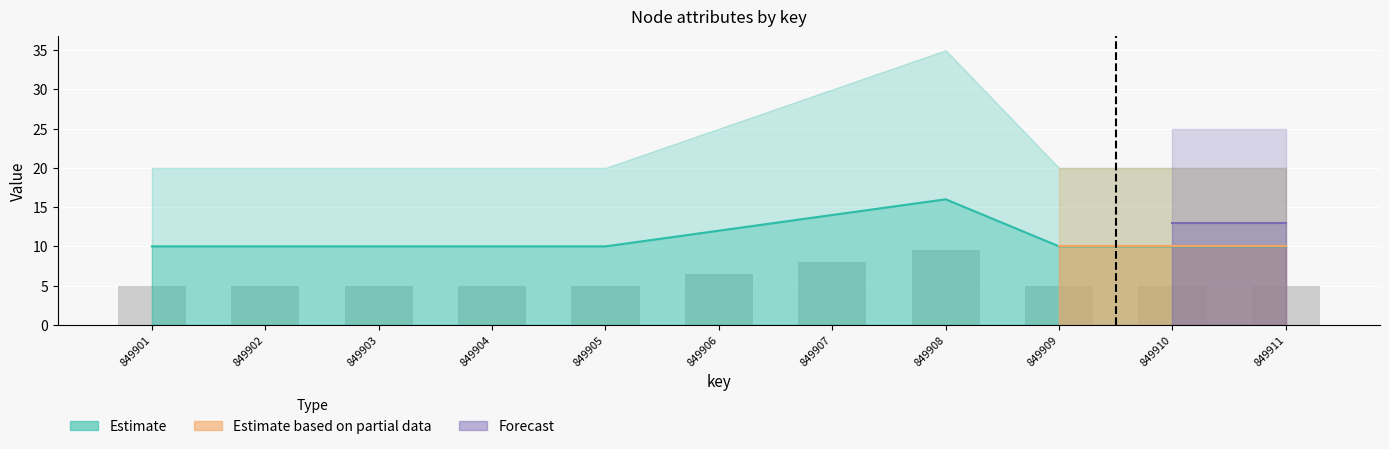

Does the chart contain any negative values?

No